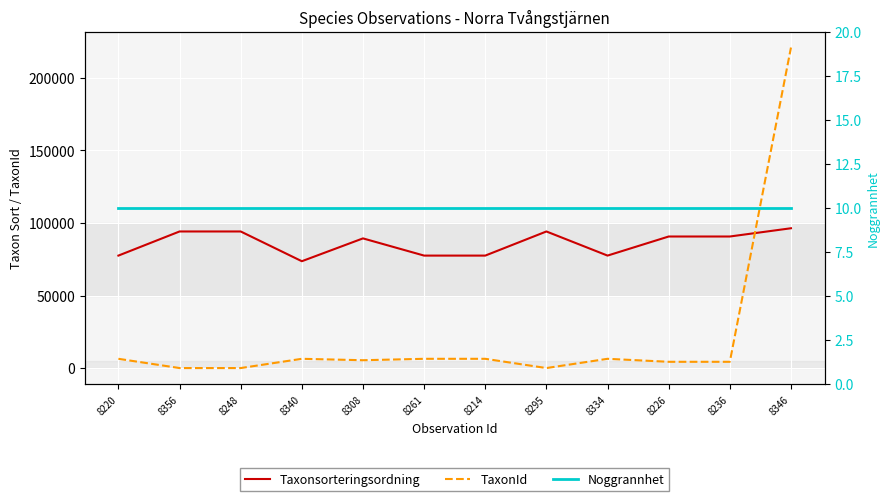

Count the number of data series in this chart.

3